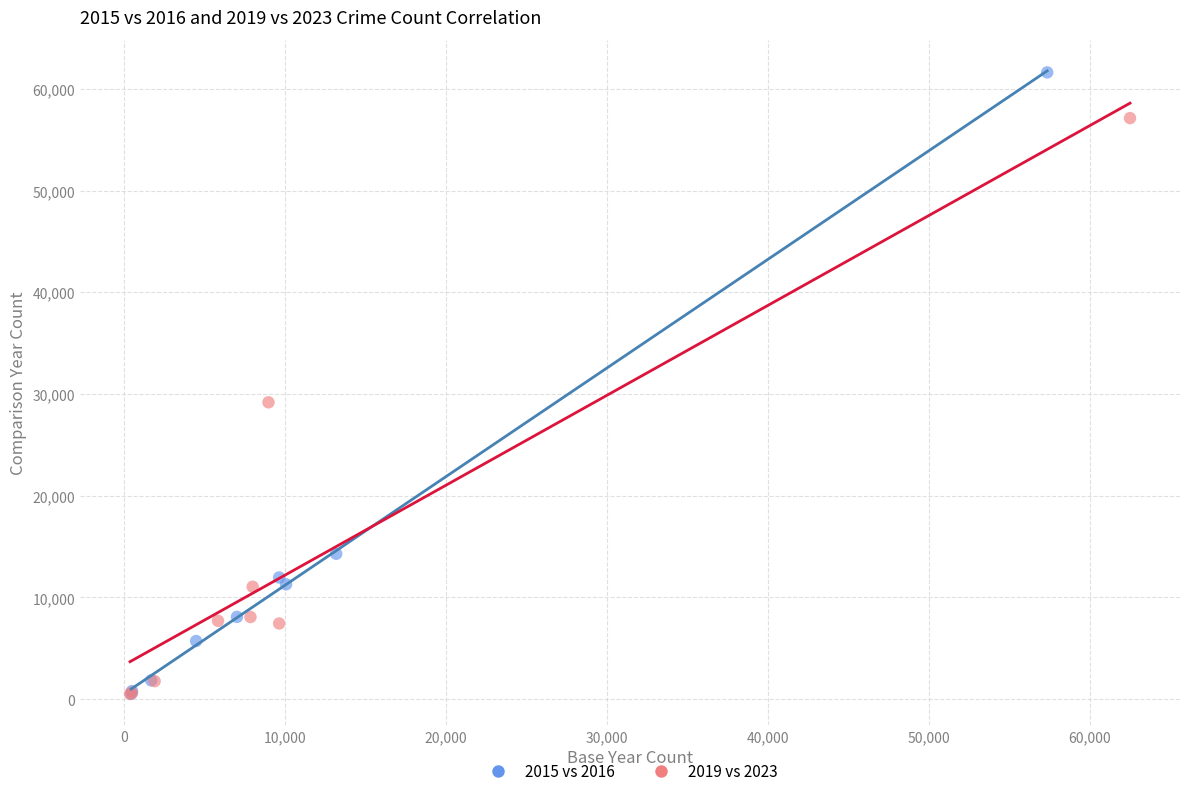

Which series has the widest spread of Y values?

2015 vs 2016